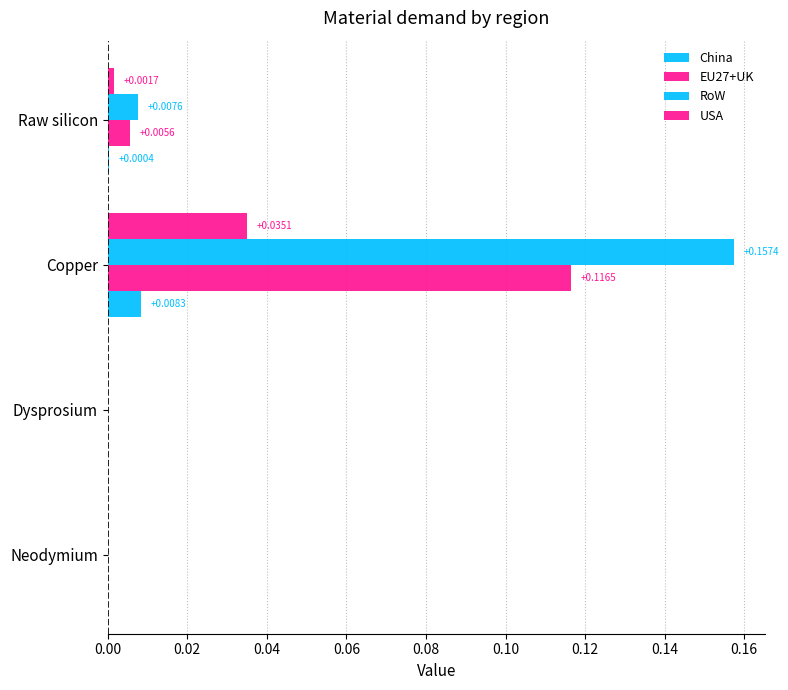

Which series has the largest range (max minus min)?

RoW